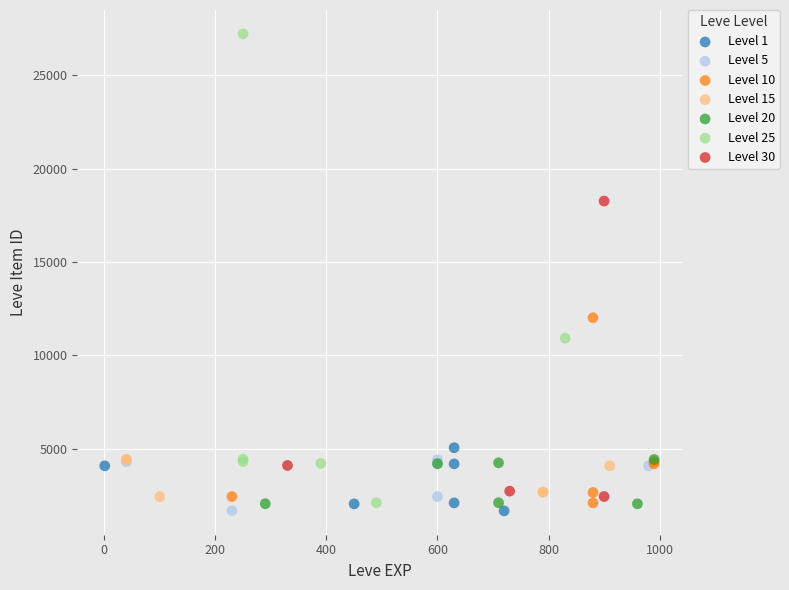

Which series contains the highest Y value?

Level 25